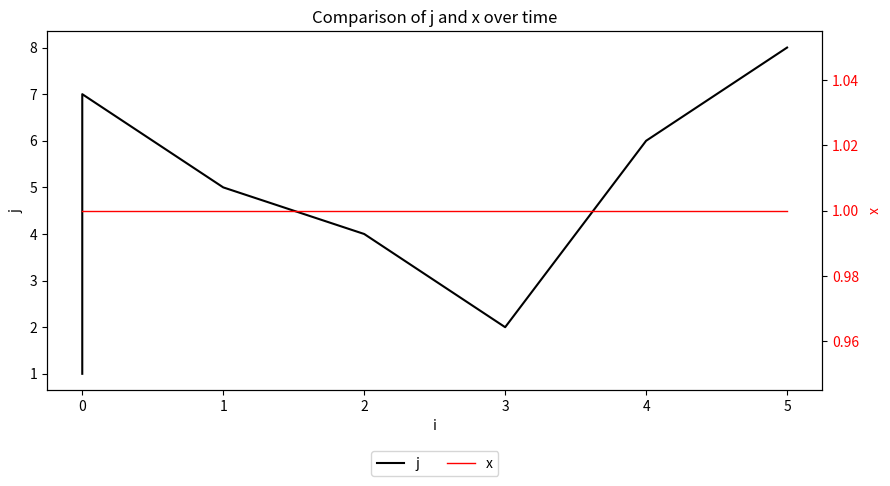

True or false: x and j intersect in this chart.

False